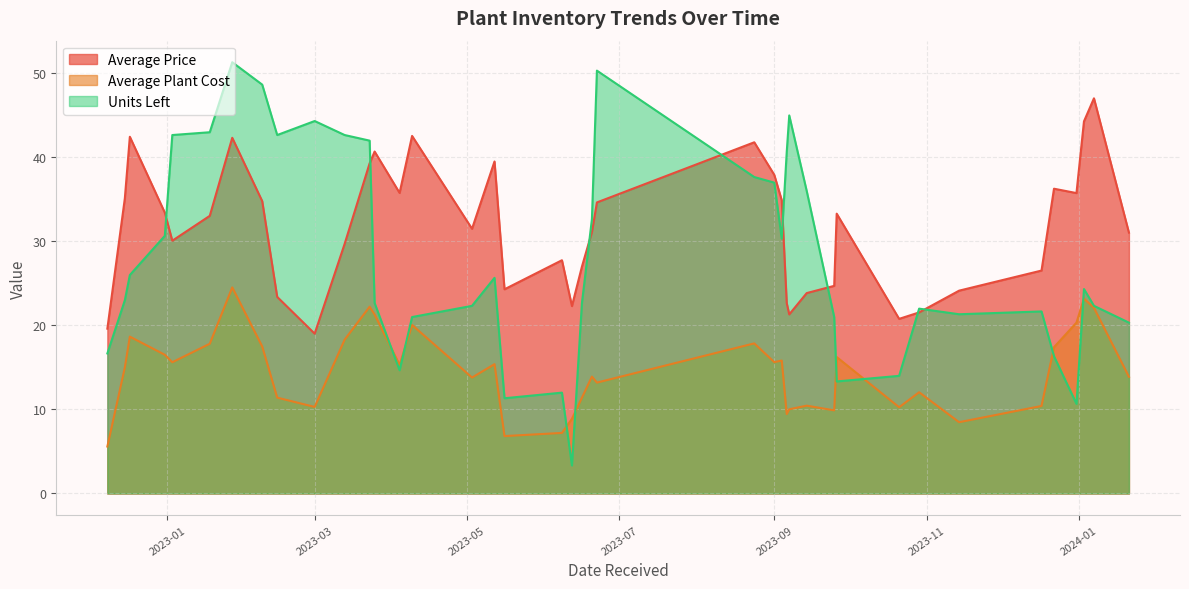

True or false: Average Price and Average Plant Cost intersect in this chart.

False